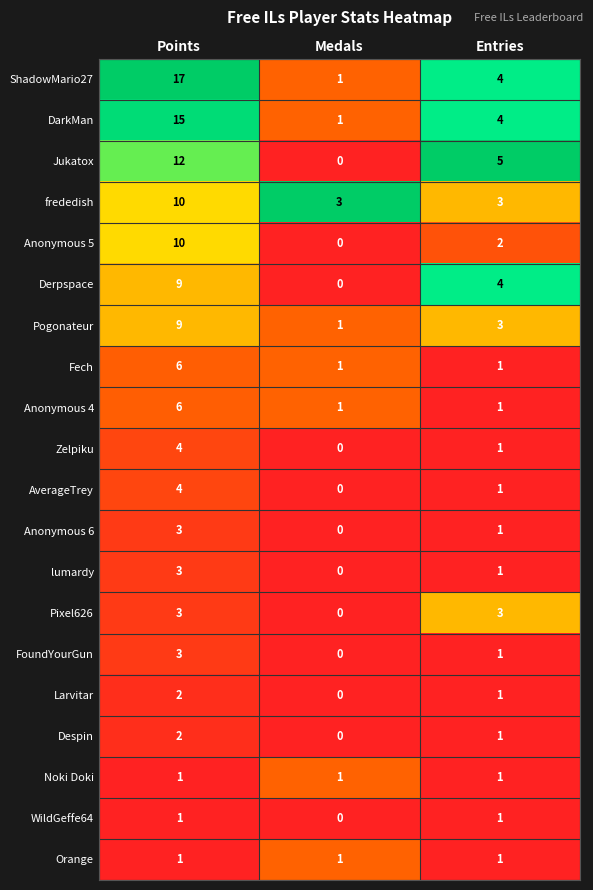

Which series has the largest range (max minus min)?

ShadowMario27